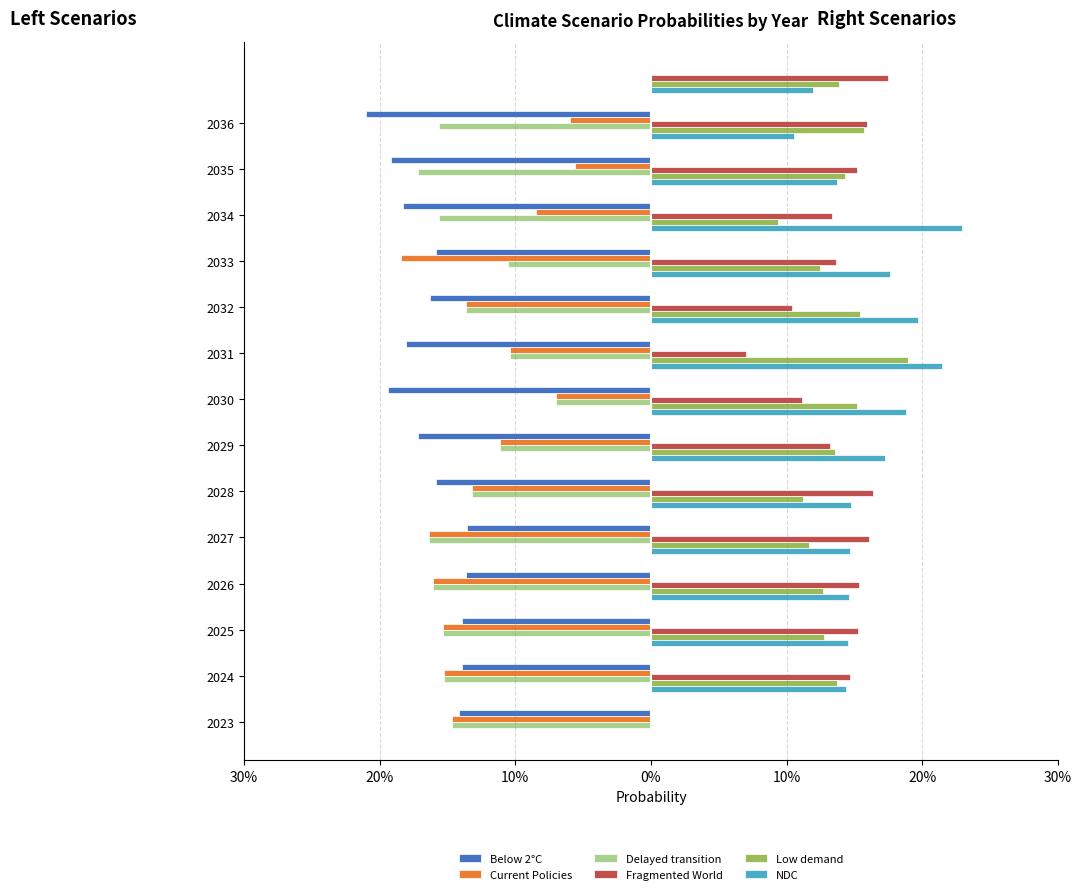

What is the greatest value displayed?

0.2